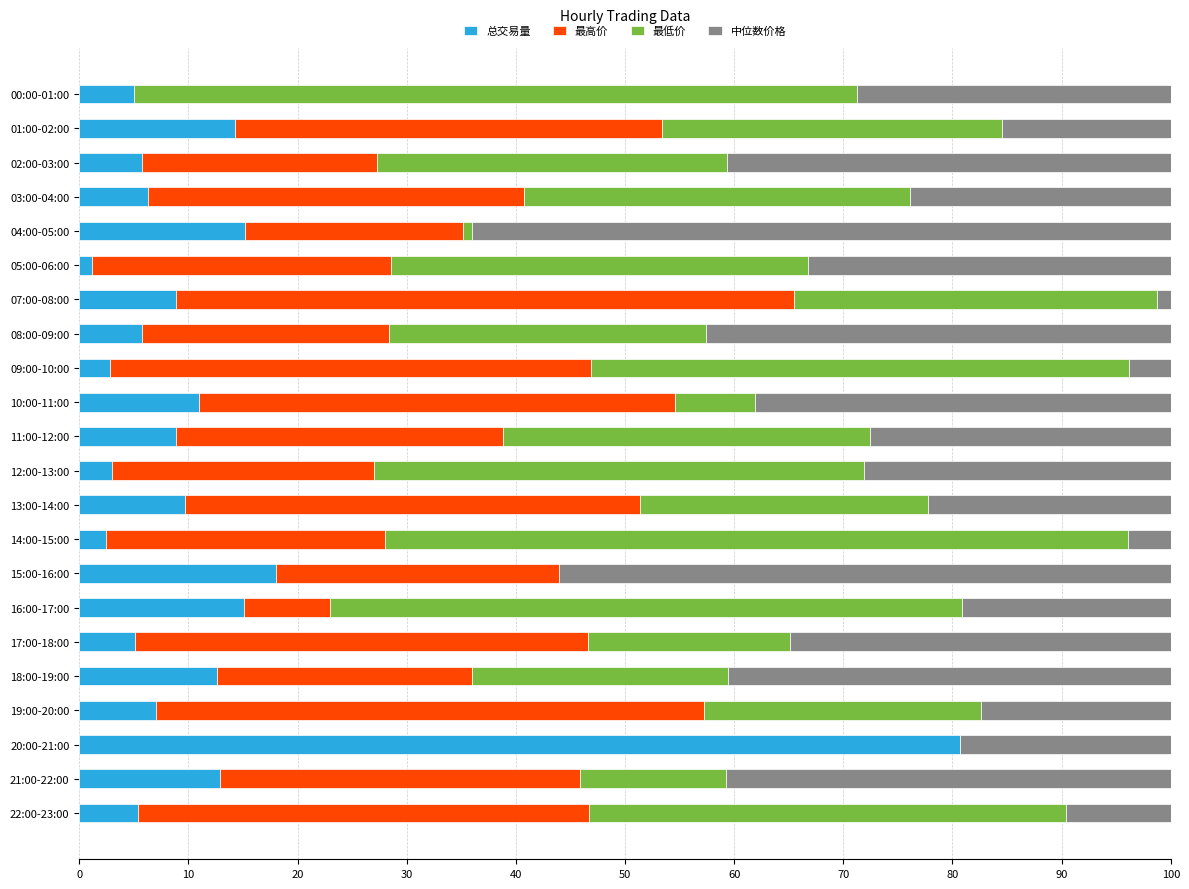

True or false: 总交易量 has a value of 9.0 at 02:00-03:00.

False